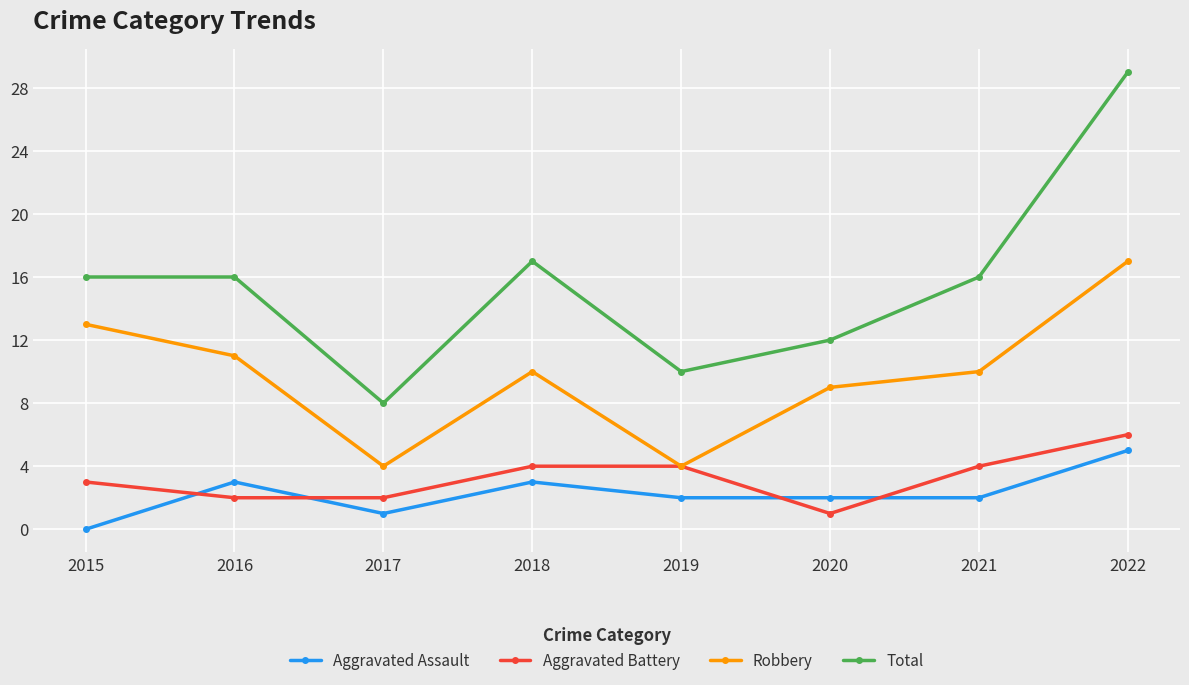

Is the value of Aggravated Battery at 2019 greater than the value of Total at 2016?

No